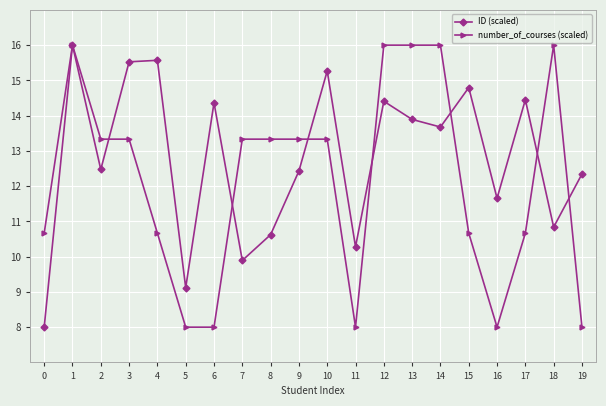

What is the smallest value displayed?

8.0